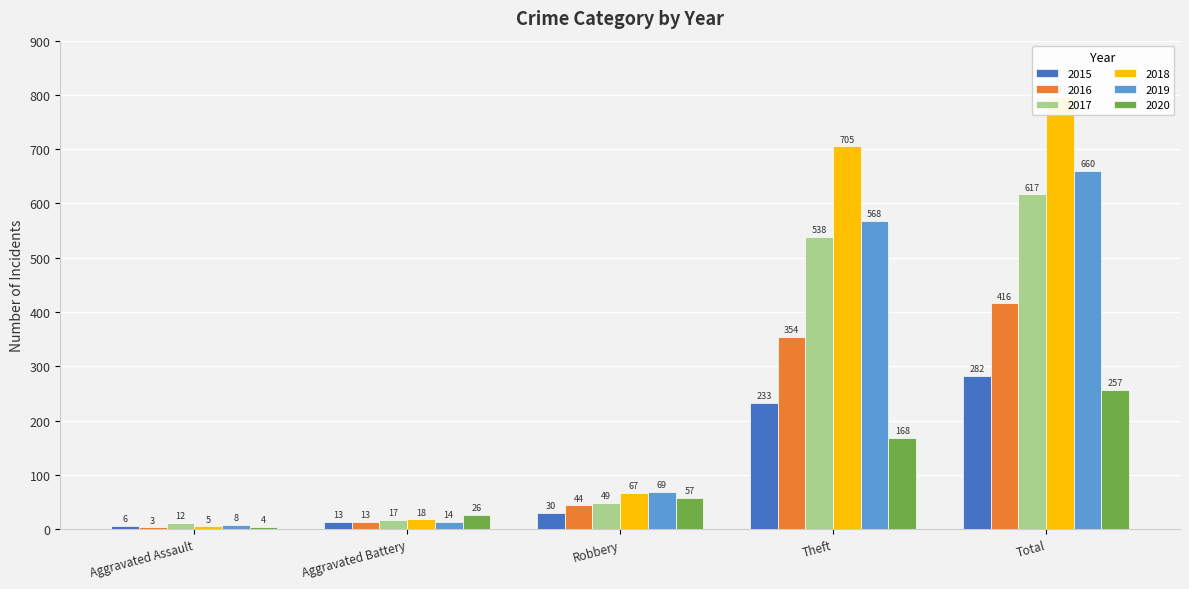

Reading left to right, what are all the values shown in this chart?

2015: Aggravated Assault=6	Aggravated Battery=13	Robbery=30	Theft=233	Total=282
2016: Aggravated Assault=3	Aggravated Battery=13	Robbery=44	Theft=354	Total=416
2017: Aggravated Assault=12	Aggravated Battery=17	Robbery=49	Theft=538	Total=617
2018: Aggravated Assault=5	Aggravated Battery=18	Robbery=67	Theft=705	Total=797
2019: Aggravated Assault=8	Aggravated Battery=14	Robbery=69	Theft=568	Total=660
2020: Aggravated Assault=4	Aggravated Battery=26	Robbery=57	Theft=168	Total=257